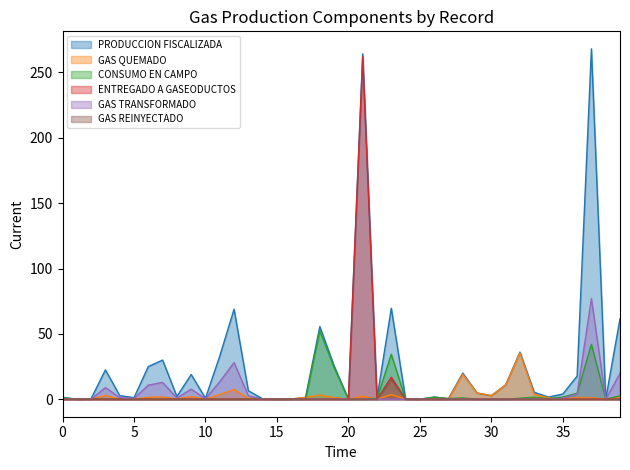

True or false: PRODUCCION FISCALIZADA and CONSUMO EN CAMPO cross at least once.

False